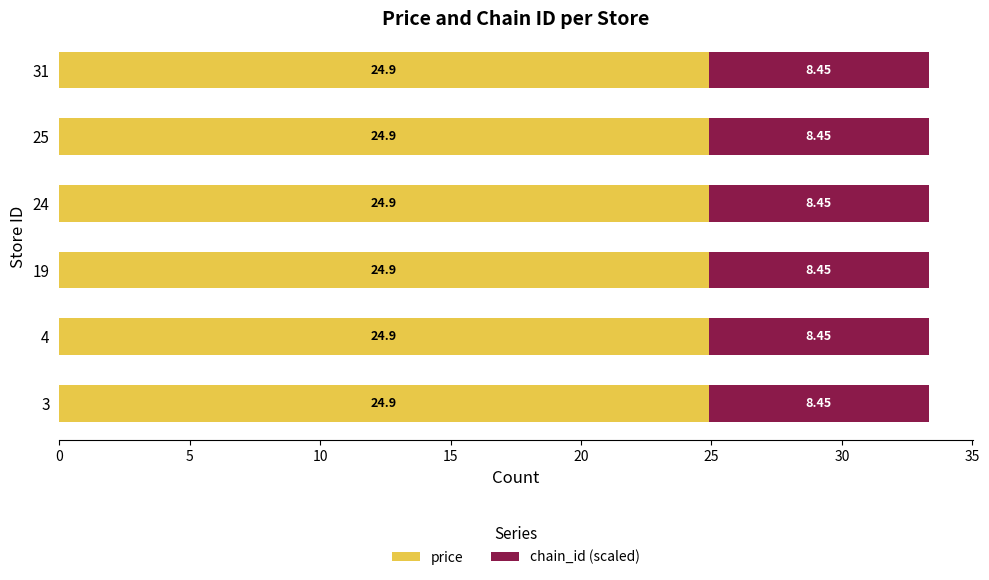

What is the sum of all price values?

149.4